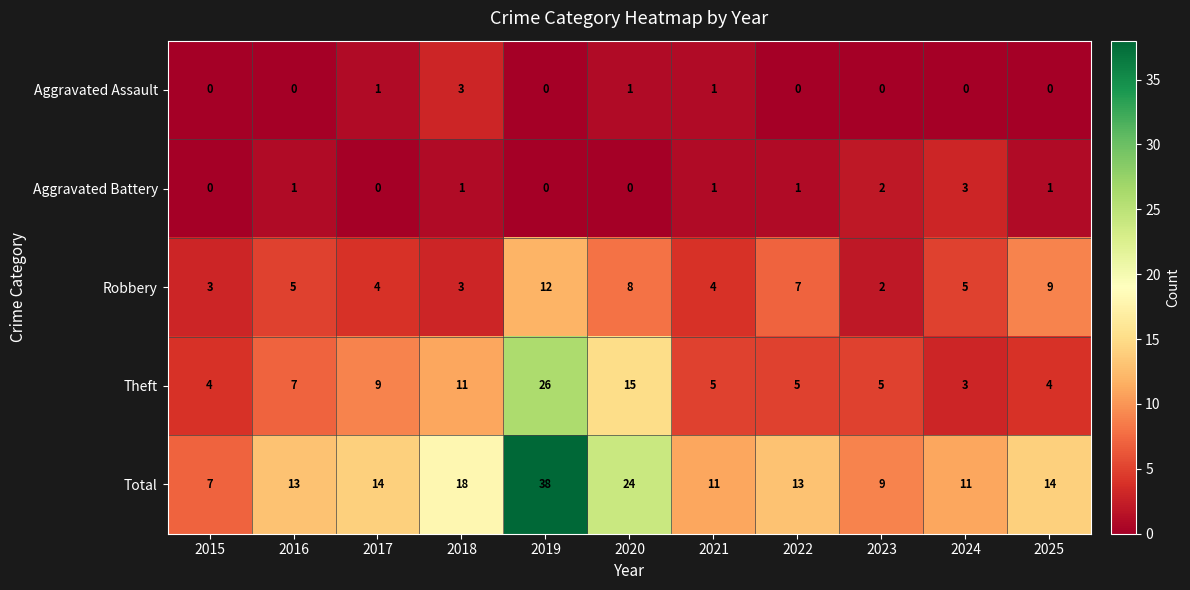

Is the value of Aggravated Assault at 2025 greater than the value of Robbery at 2018?

No